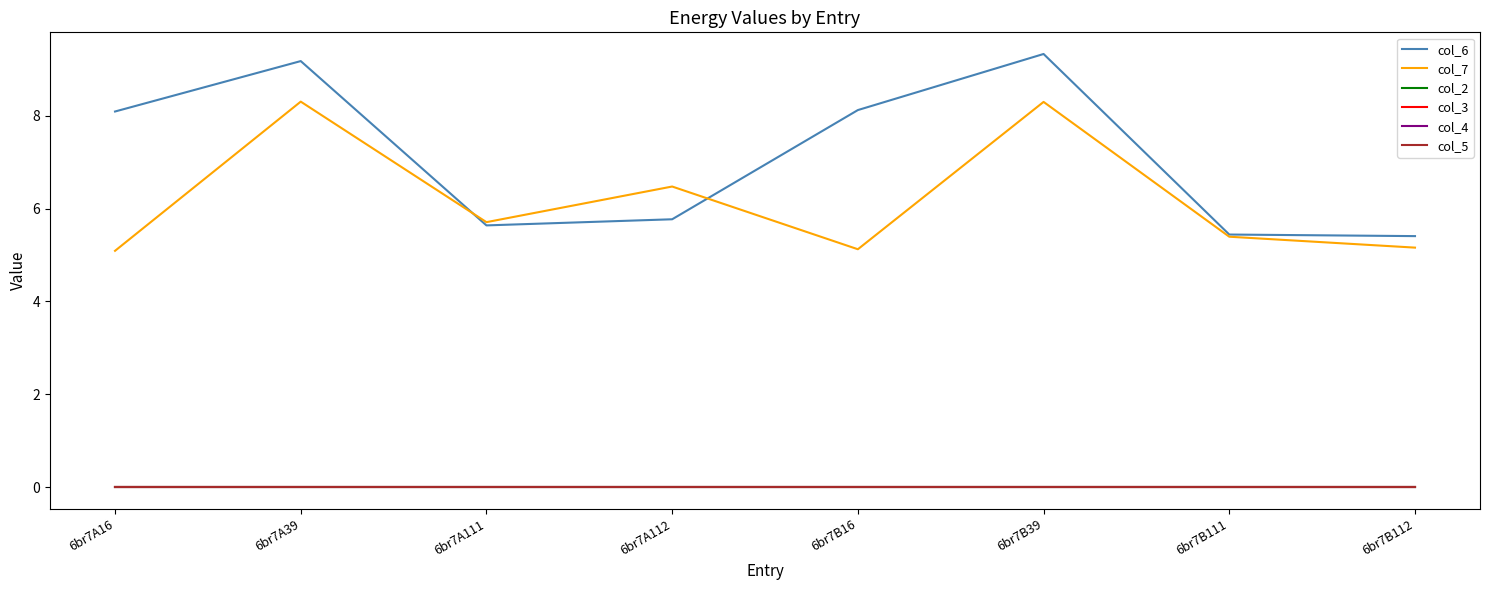

Rank the series at 6br7A111 from lowest to highest value.

col_2, col_3, col_4, col_5, col_6, col_7